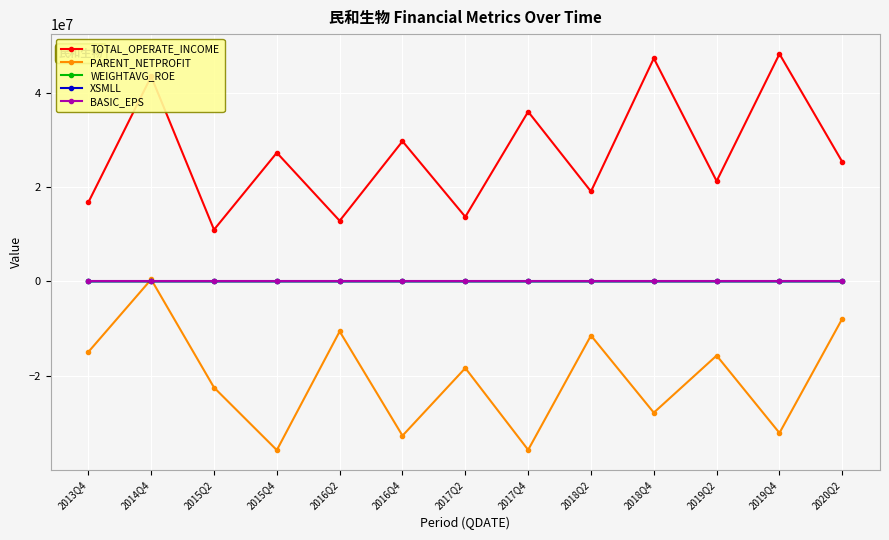

What is the greatest value displayed?

48208760.5